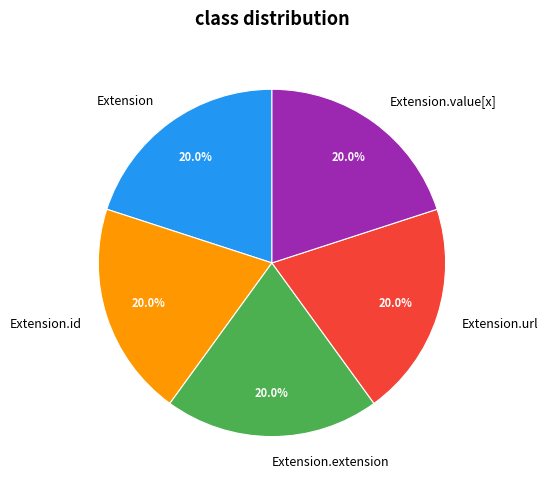

Does Extension.id represent more than half of the total?

No